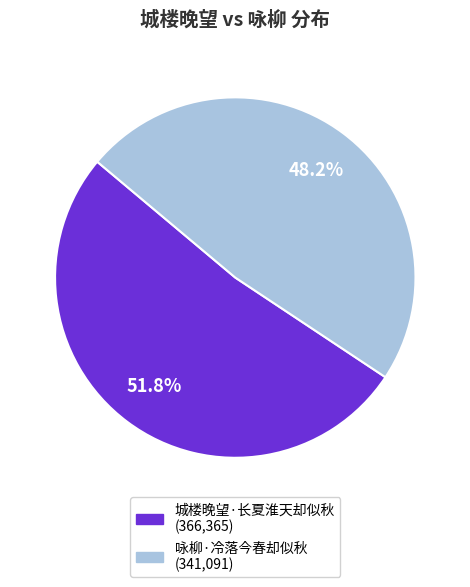

Count the number of slices in the pie.

2